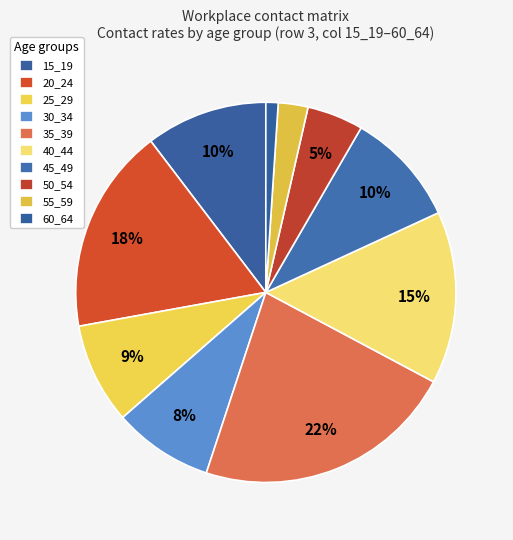

What percentage is the 30_34 slice, to the nearest percent?

8%